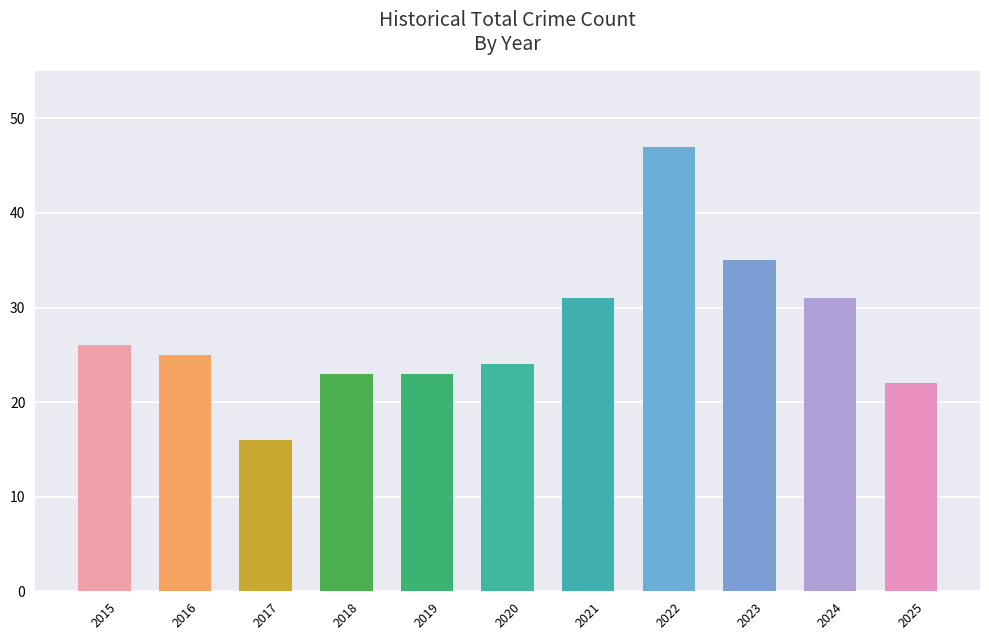

How many series are shown in this chart?

1